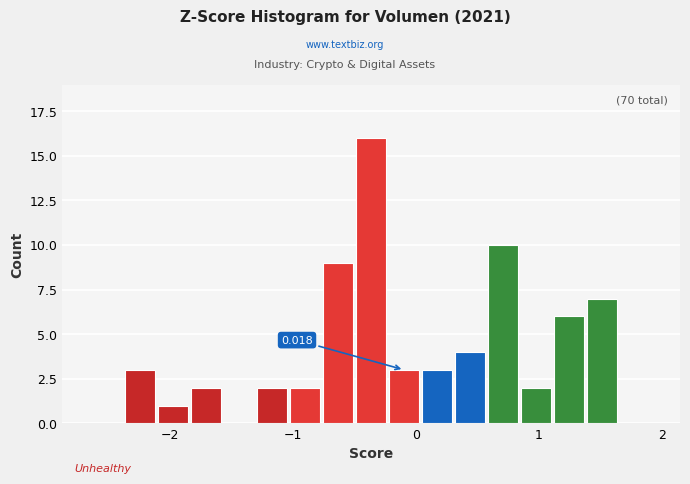

Around what value on the x-axis is the tallest bar? Give the approximate position of its centre, as read against the axis.

-0.4